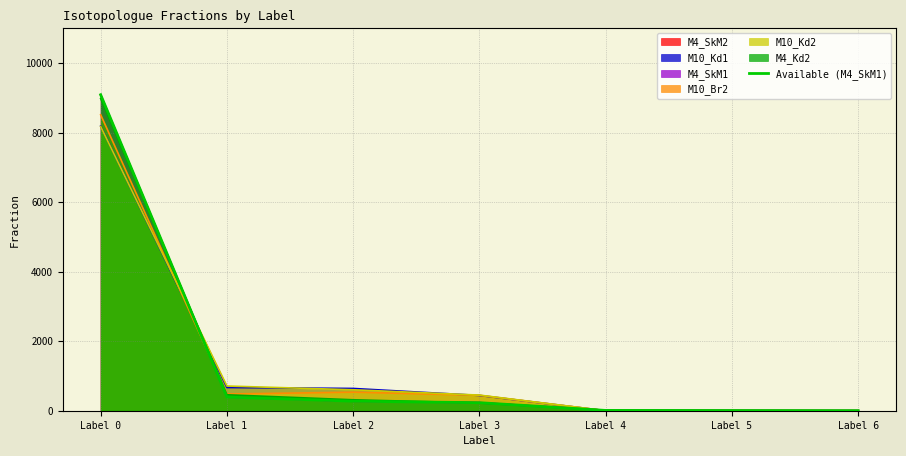

True or false: there are more than 0 points higher than both neighbors.

False